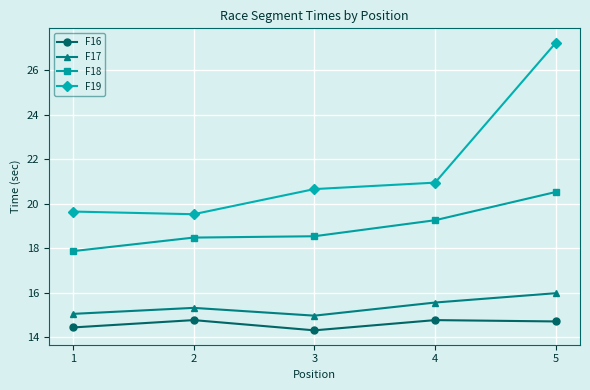

What is the difference between the second highest and second lowest values in the F16 series?

0.3